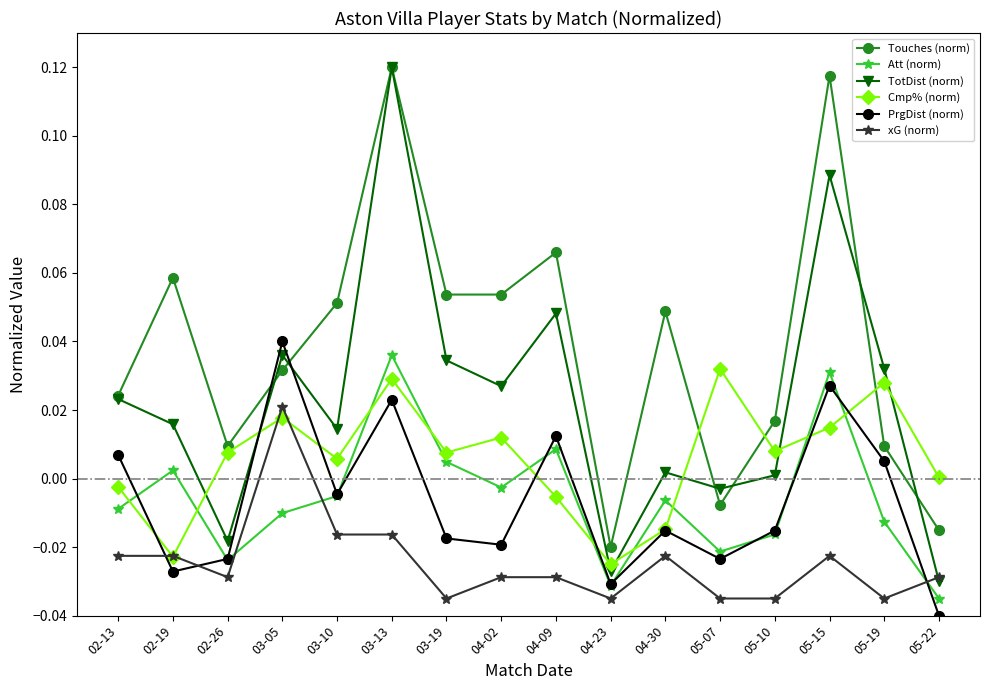

The Att (norm) series shows -0.0 at 04-23. True or false?

True